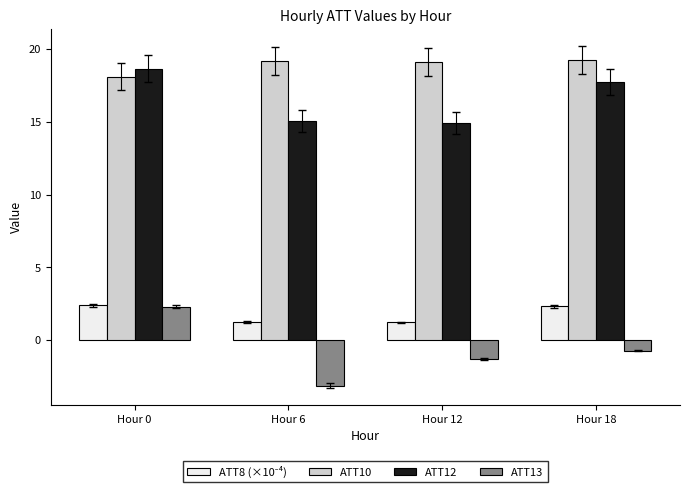

What is the maximum value for ATT13?

2.3